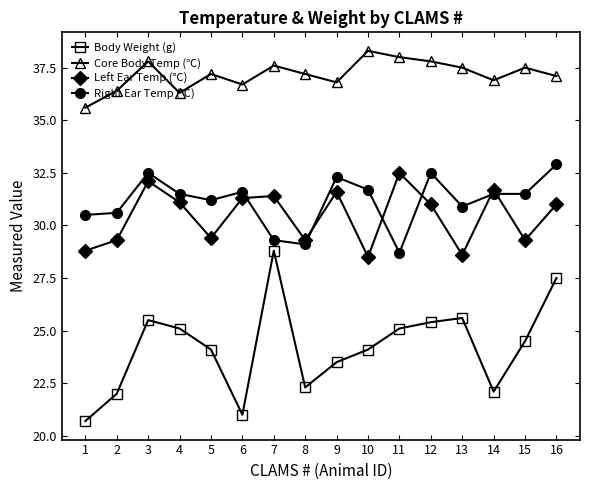

What are all the series names shown in the legend?

Body Weight (g), Core Body Temp (℃), Left Ear Temp (℃), Right Ear Temp (℃)